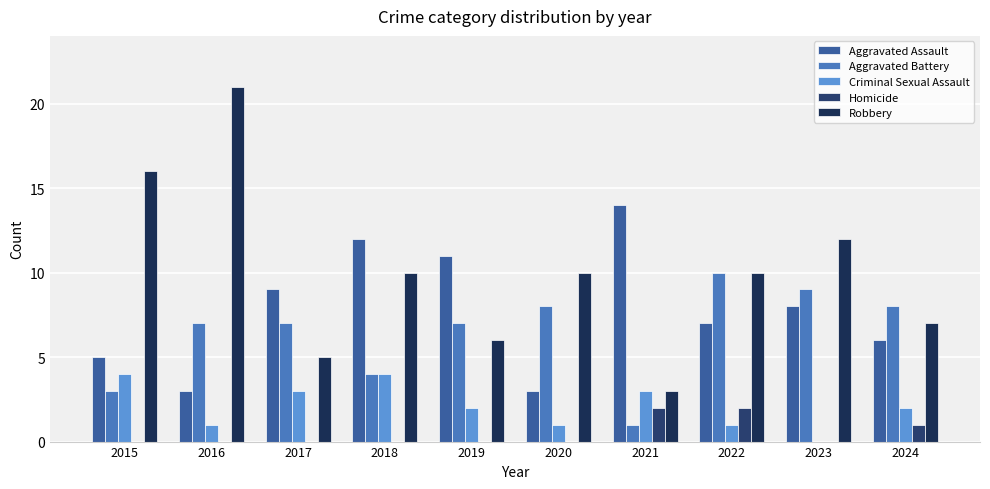

The value of Aggravated Assault at 2017 is 5. True or false?

False